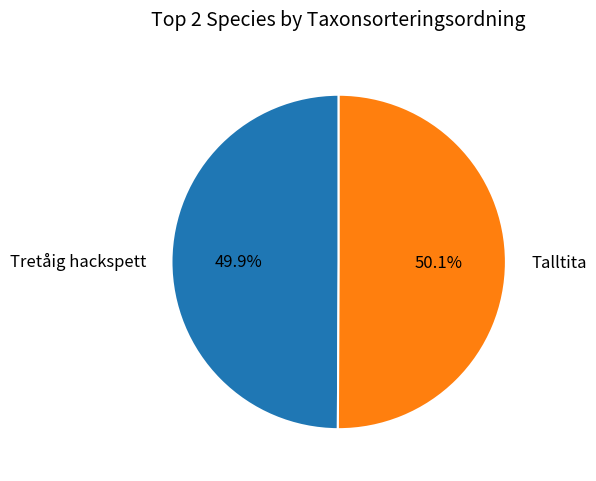

What percentage do Talltita and Tretåig hackspett together represent?

100.0%